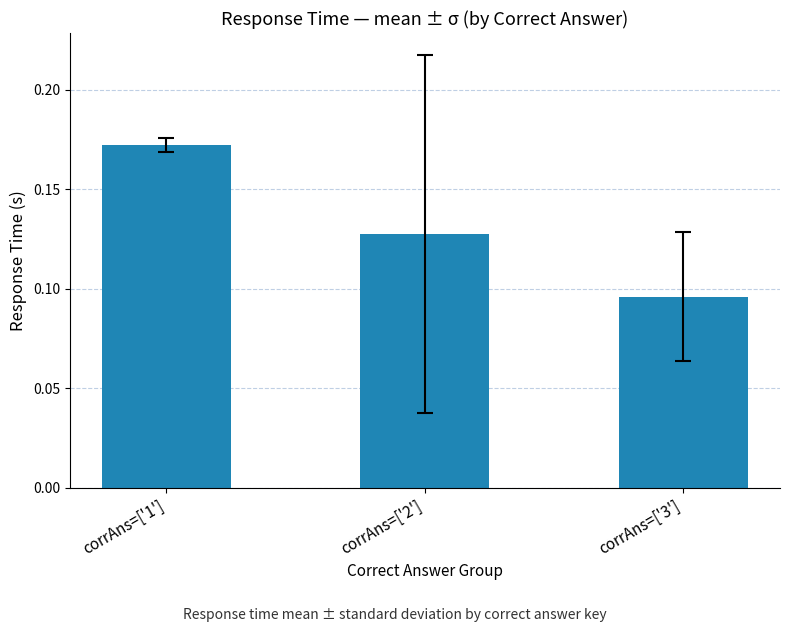

Between corrAns=['3'] and corrAns=['1'], which is larger?

corrAns=['1']